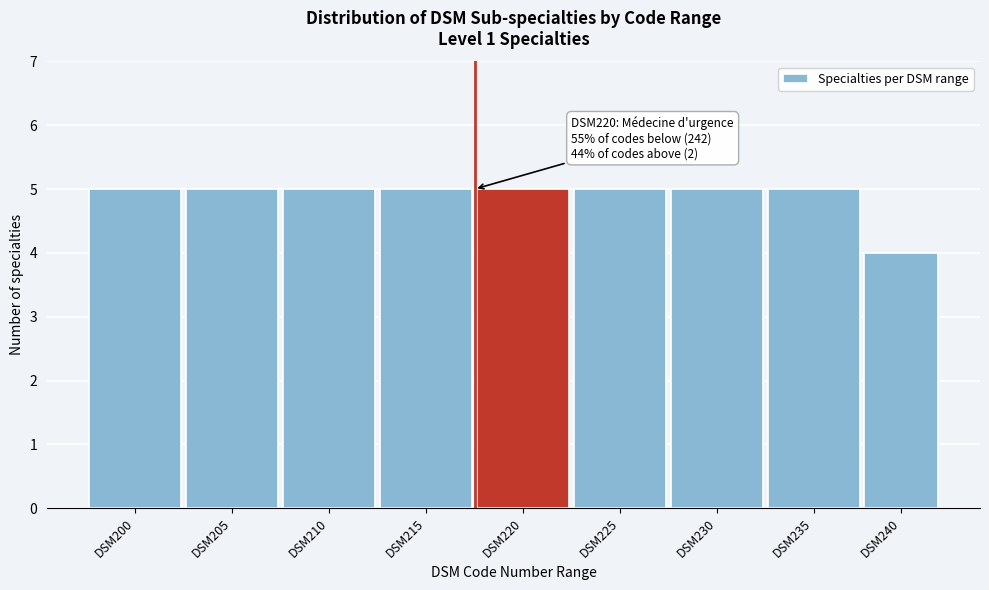

Reading right to left, list all the values displayed in this chart.

DSM240=4	DSM235=5	DSM230=5	DSM225=5	DSM220=5	DSM215=5	DSM210=5	DSM205=5	DSM200=5